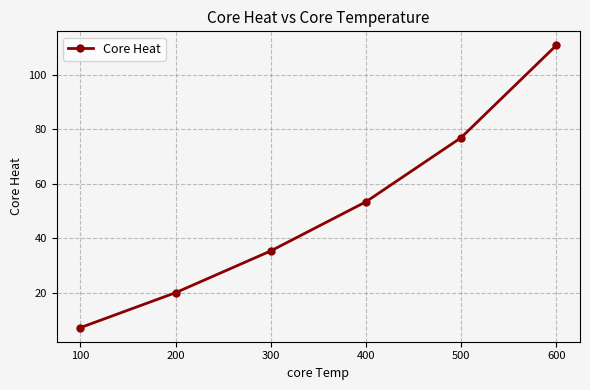

Where does the data first go above 53?

400